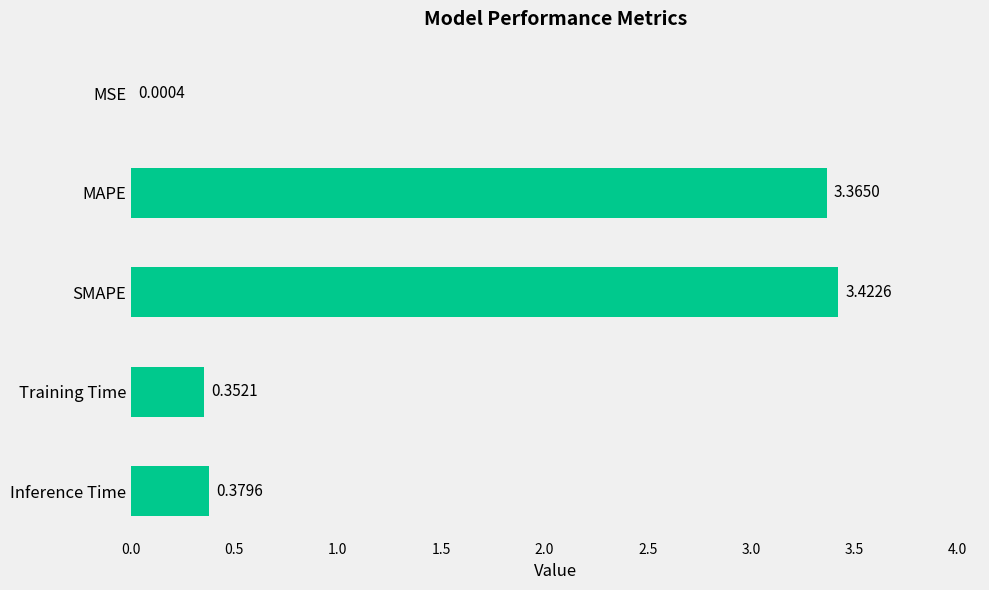

What is the sum of all values?

7.5